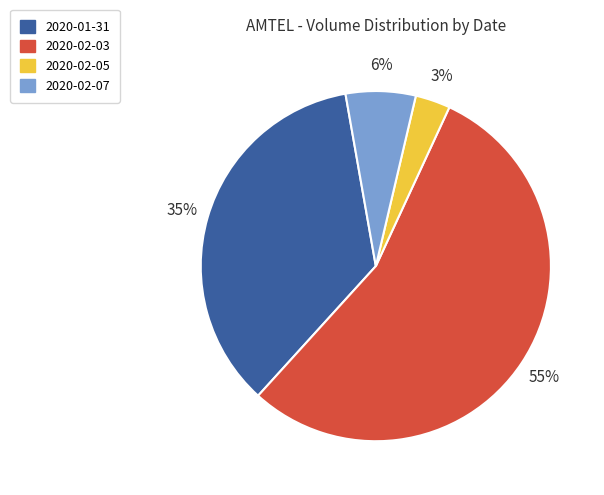

True or false: 2020-02-05 accounts for 3% of the total.

True